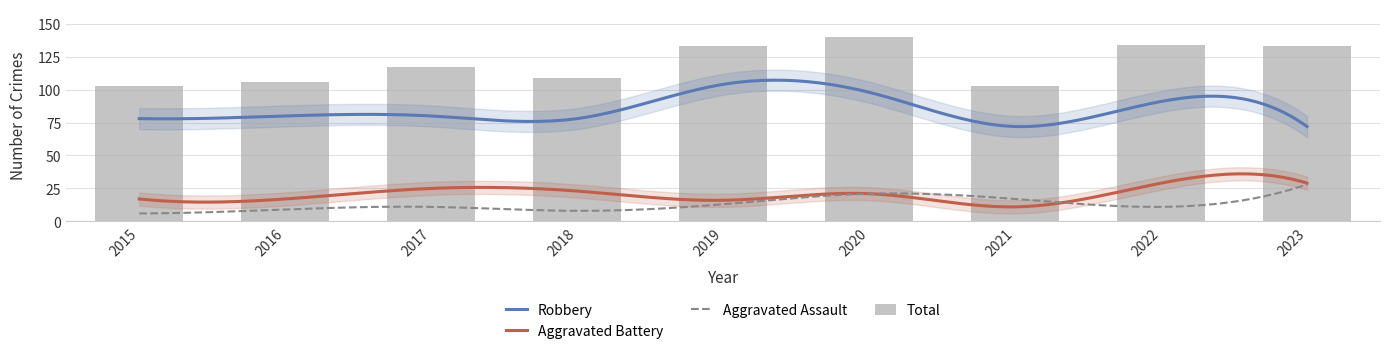

What is the highest value of the Total series?

140